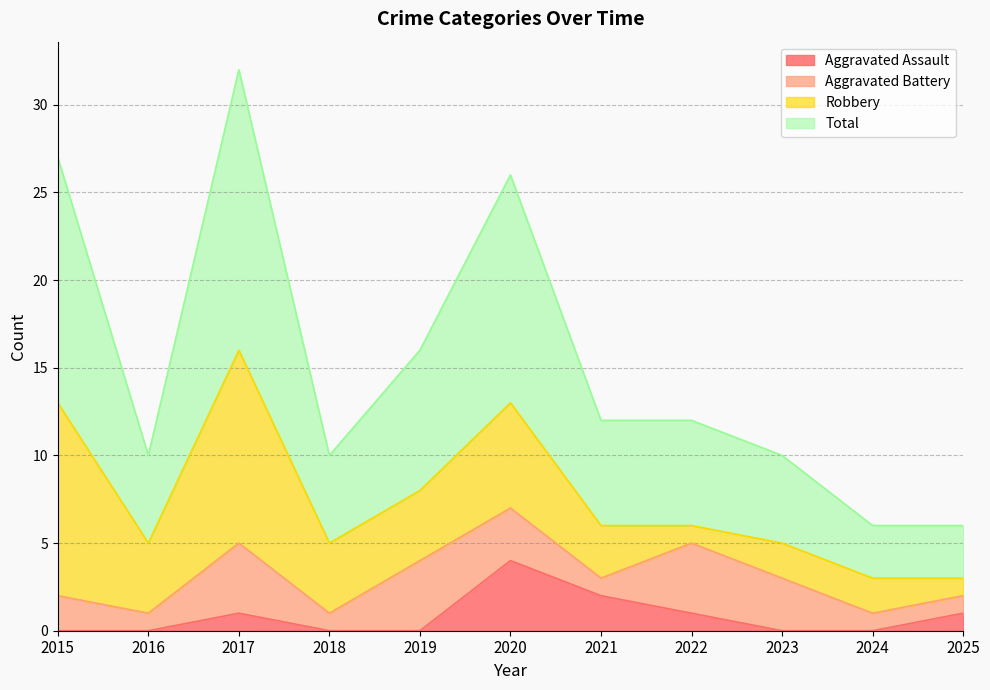

True or false: Aggravated Assault and Total cross at least once.

False